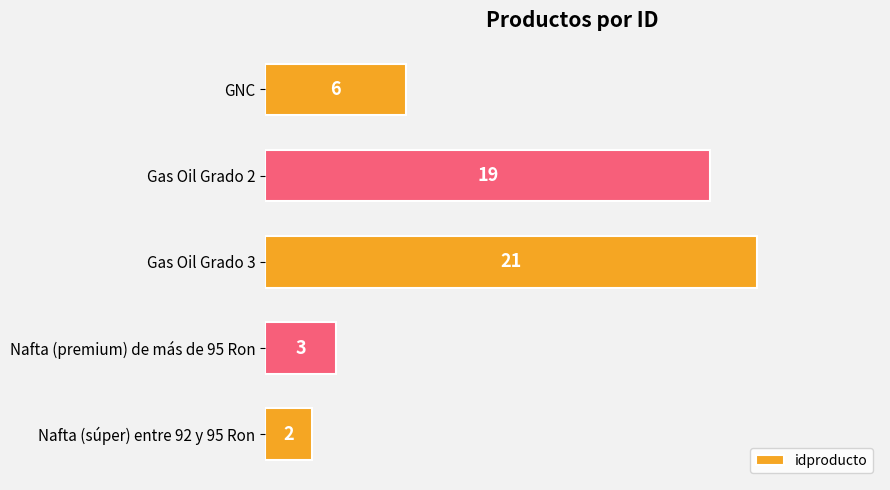

What is the label of the 3rd bar from the top?

Gas Oil Grado 3